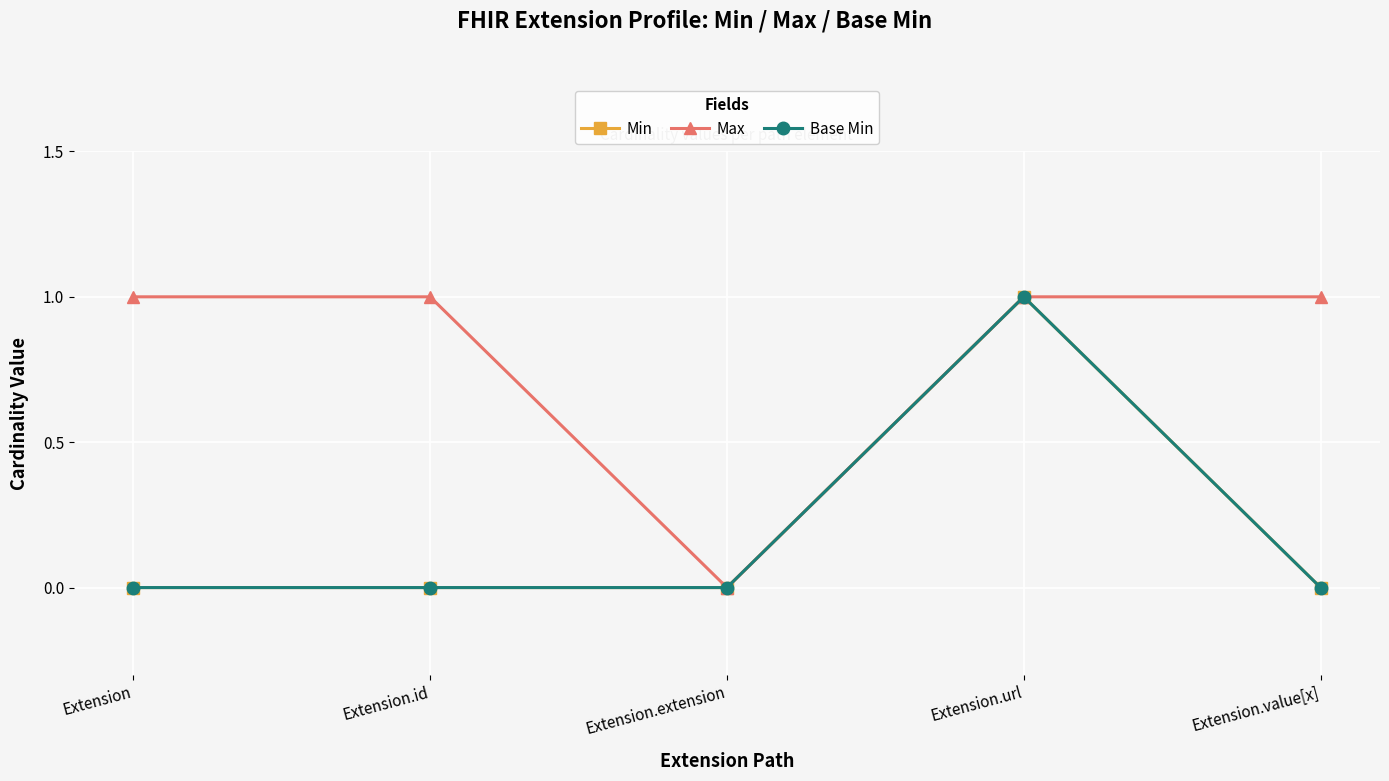

Is this an area chart (filled region under the line)?

No